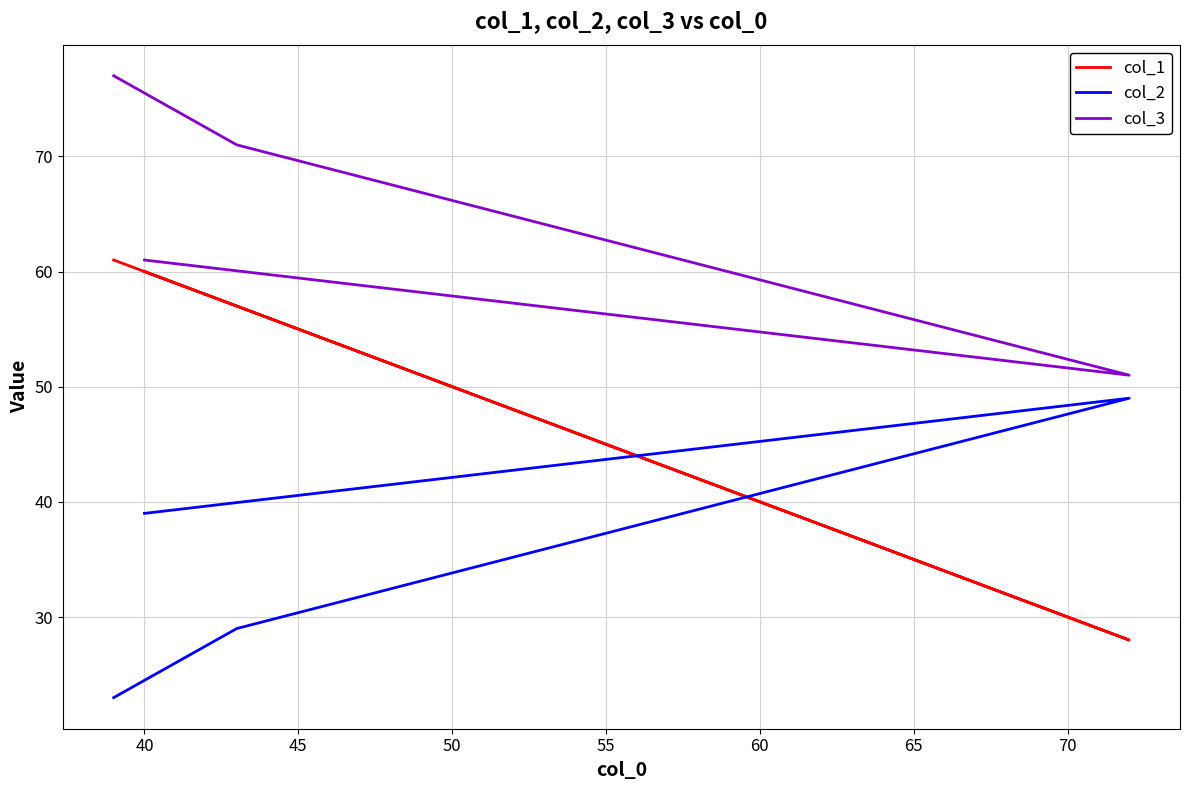

True or false: col_3 and col_1 cross at least once.

False